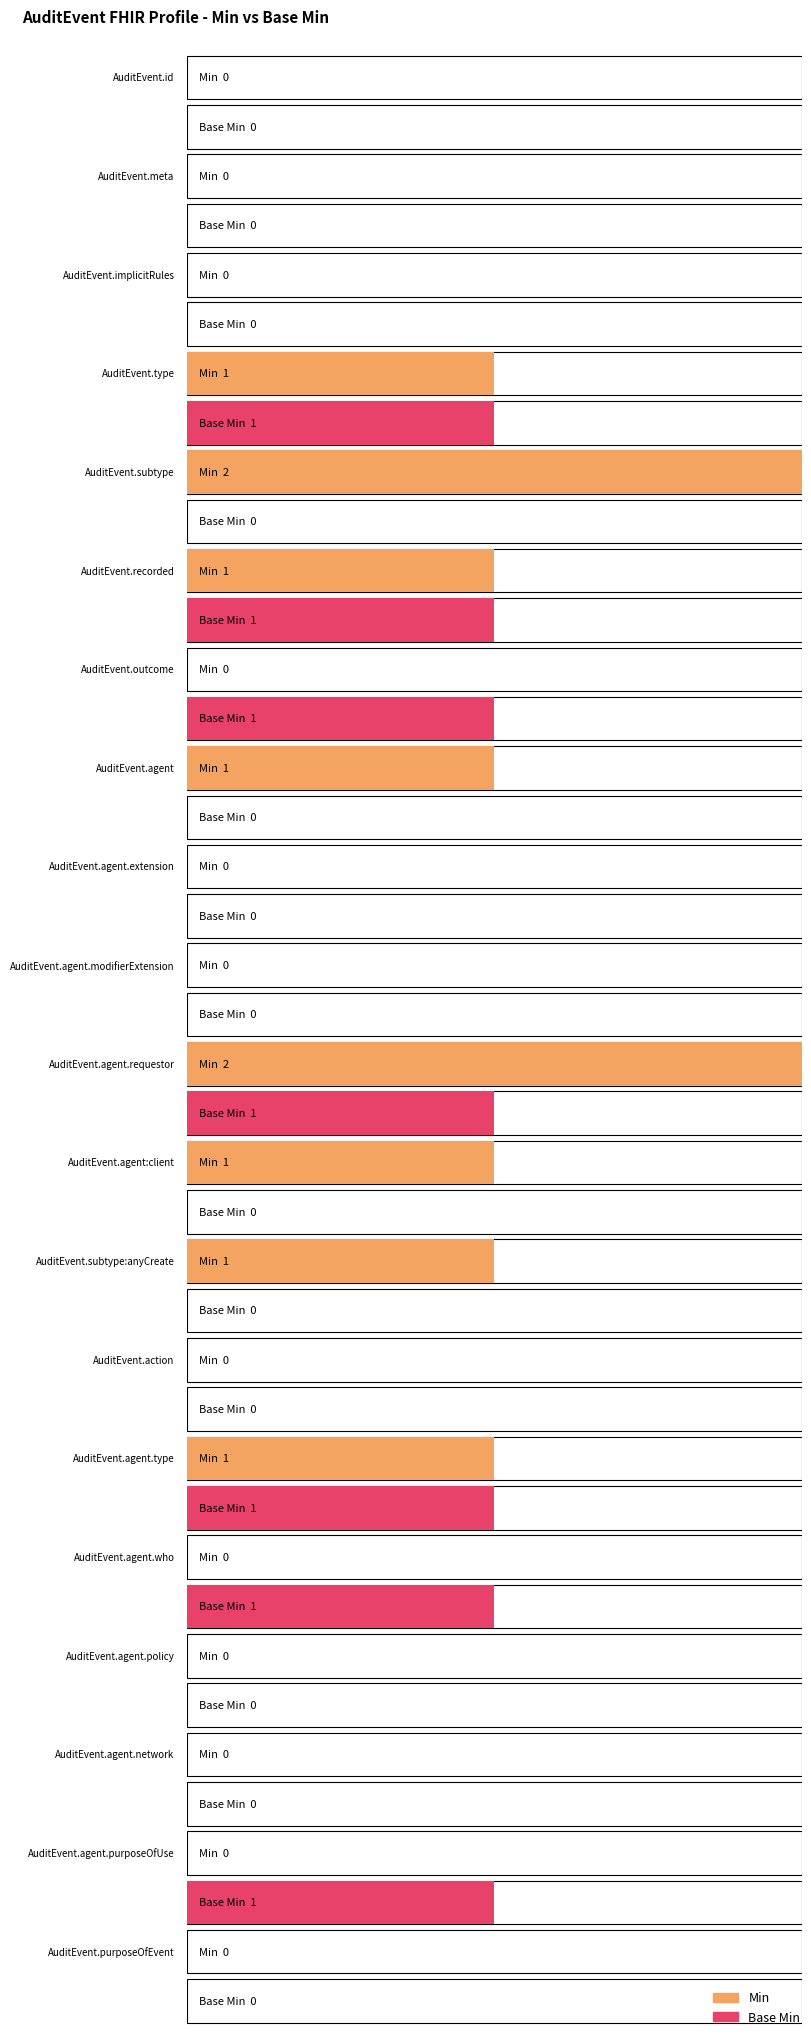

The Min series shows 1 at AuditEvent.purposeOfEvent. True or false?

False